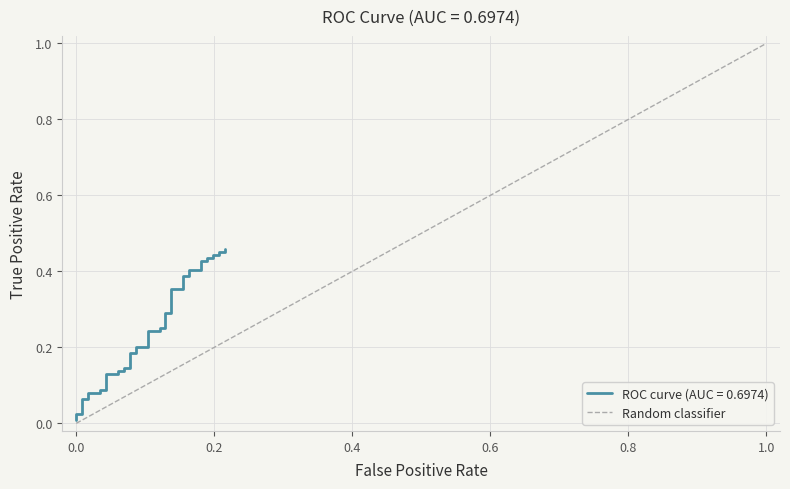

The value at 1.0 is 2. True or false?

False